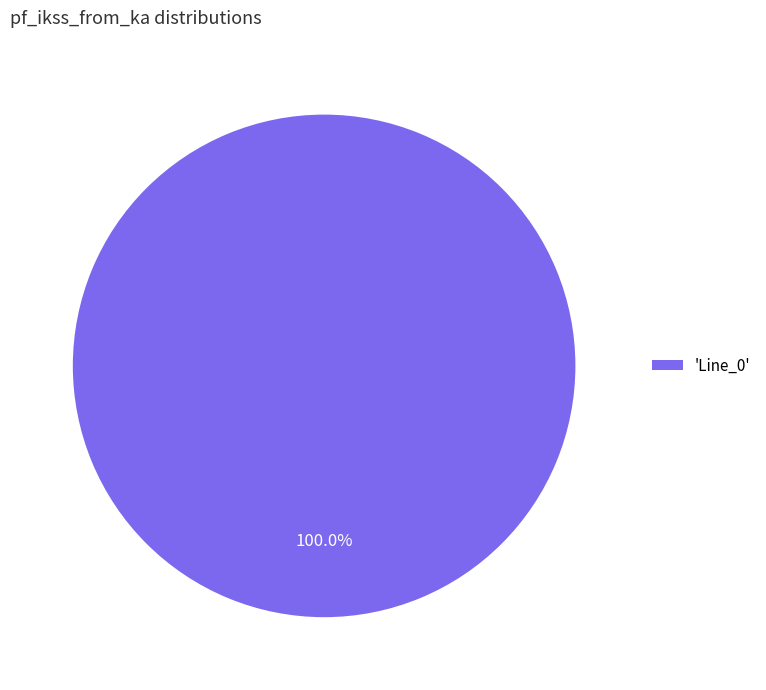

Rank the categories by value from lowest to highest.

'Line_0'